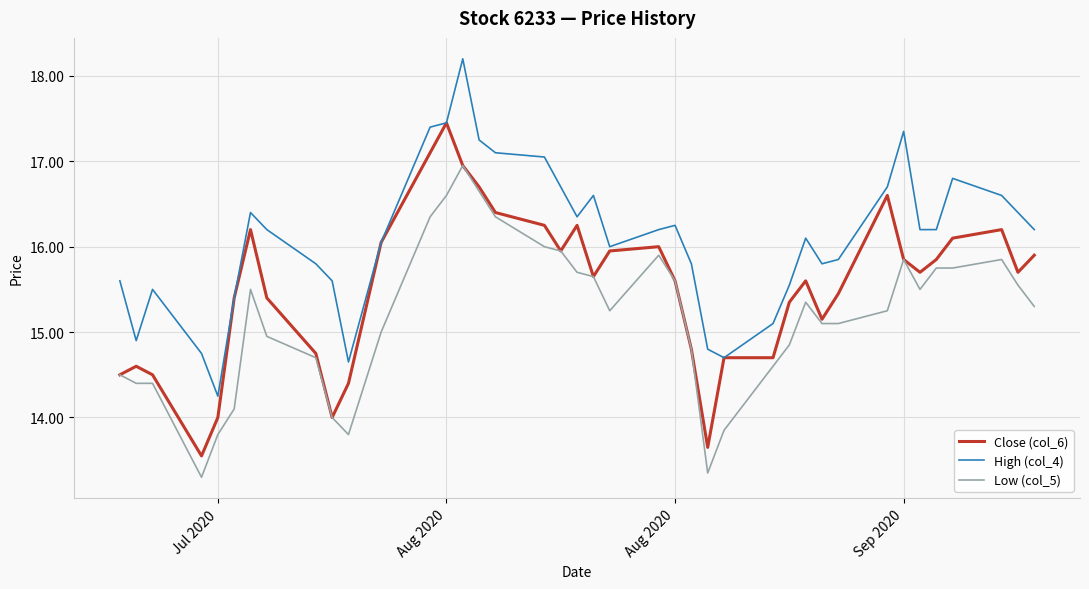

Rank the series by their maximum value, from lowest to highest.

Low (col_5), Close (col_6), High (col_4)